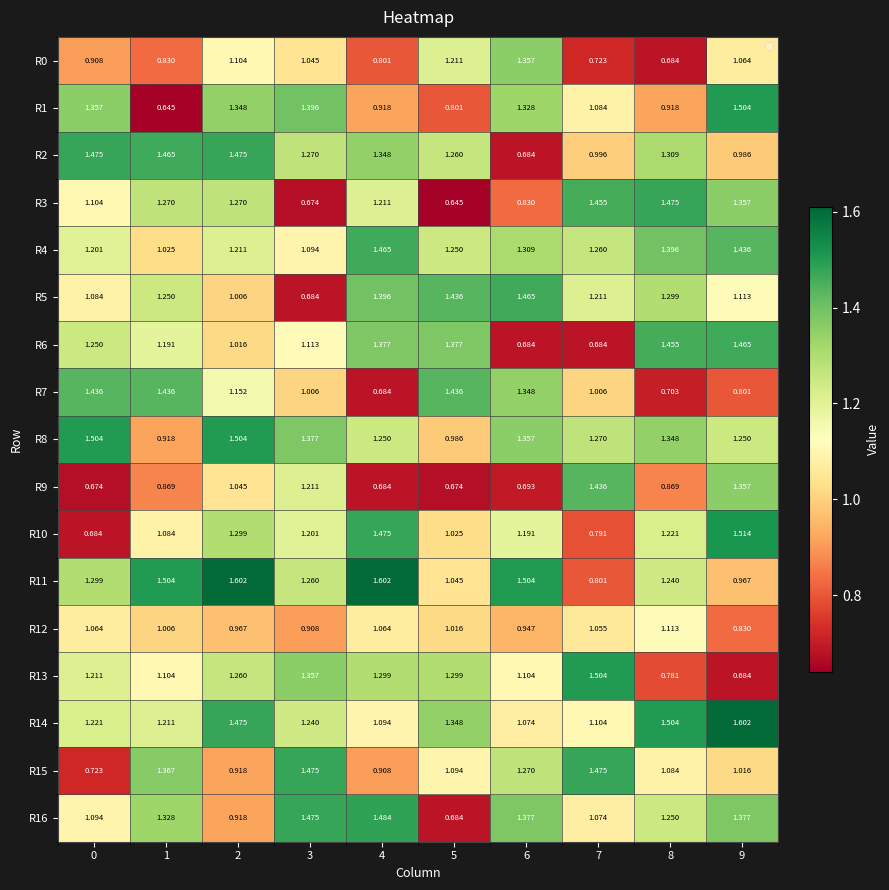

Is the value of R6 at 0 greater than the value of R16 at 7?

Yes